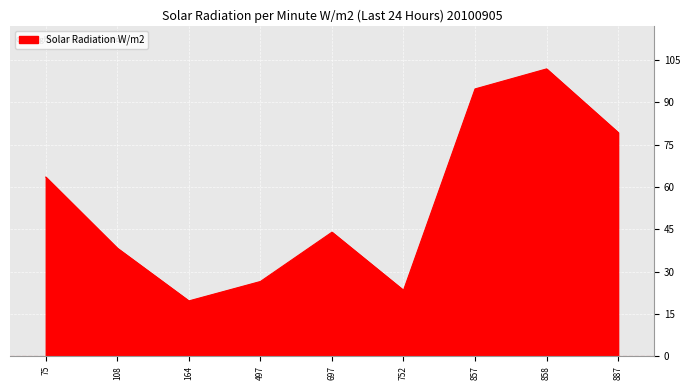

At which category does the data reach its first local valley?

164